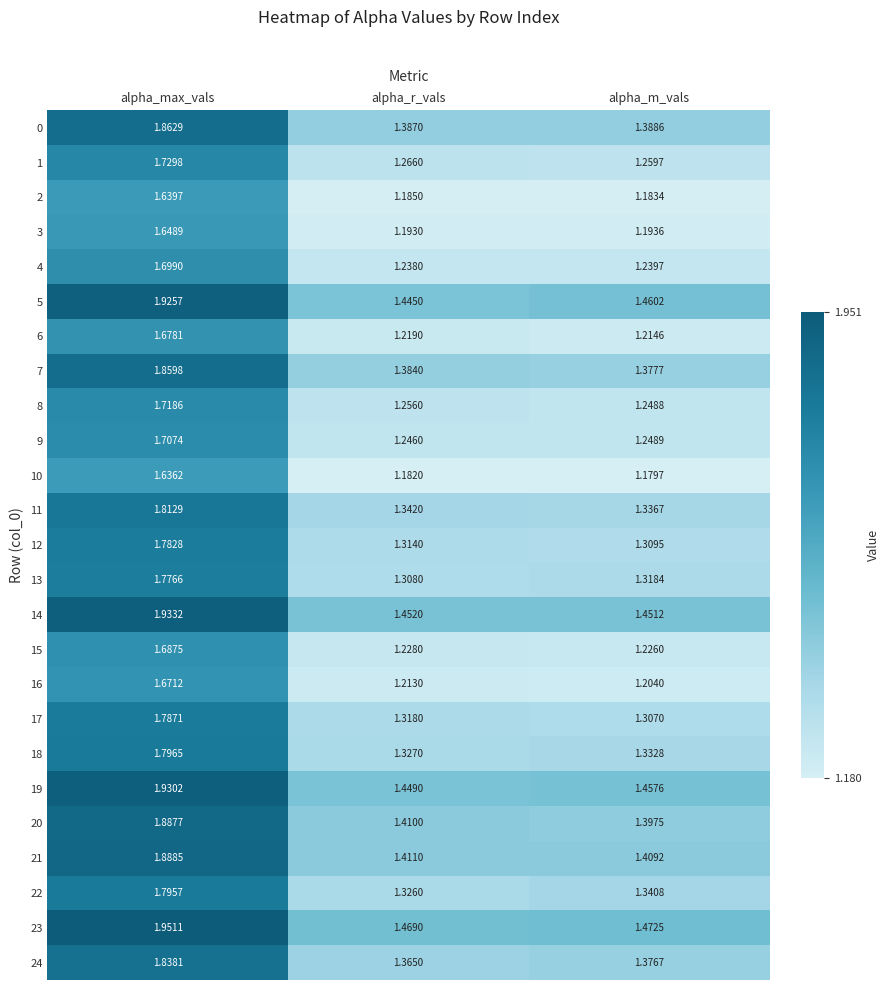

What is the total value across all series at alpha_r_vals?

32.9